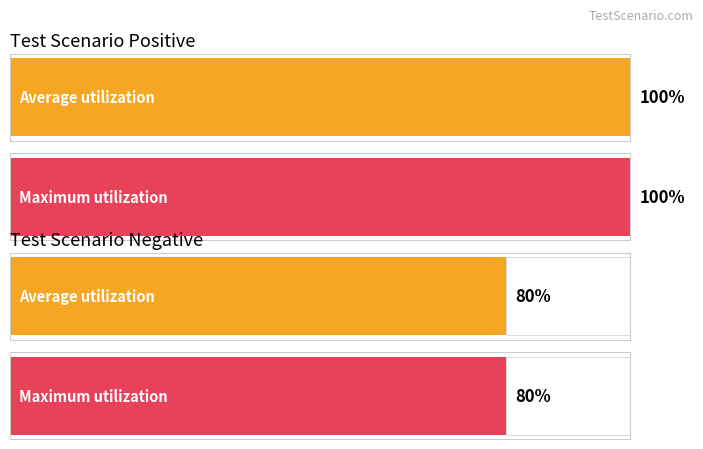

What position from the left is Test Scenario Negative?

2